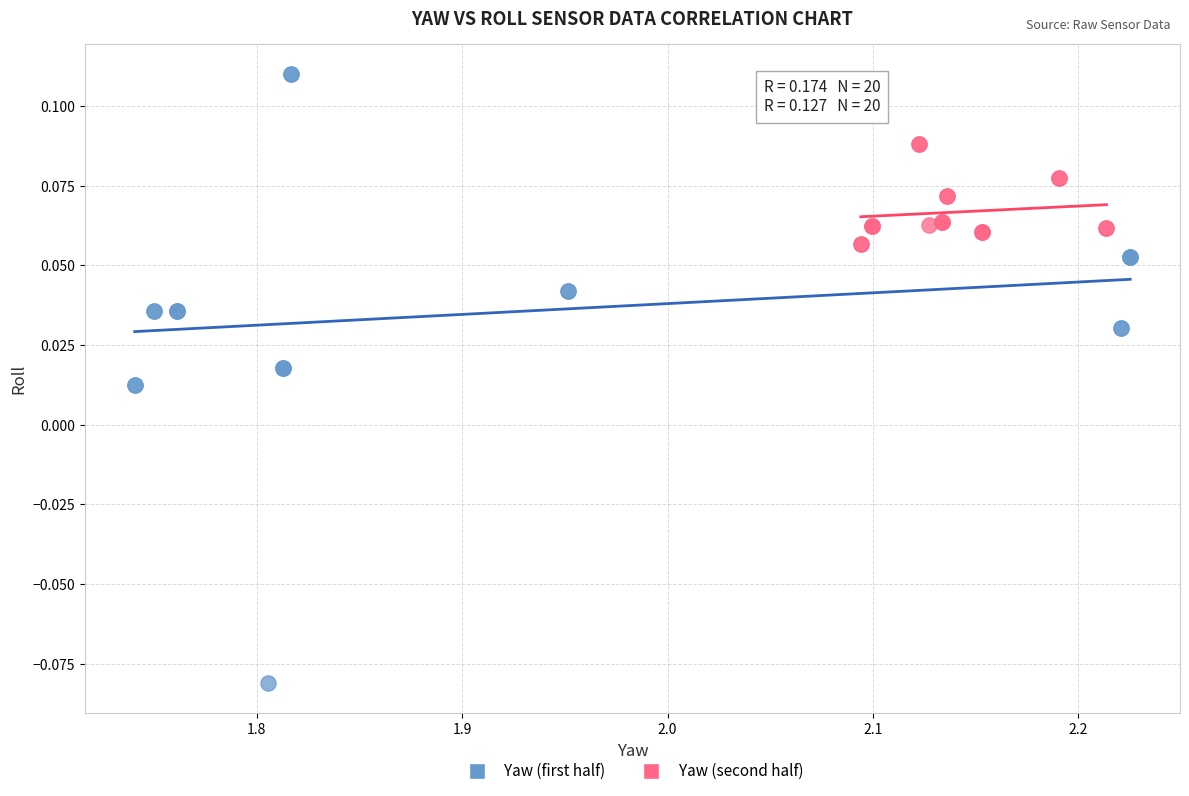

Which series has the largest Y range (max minus min)?

Yaw (first half)